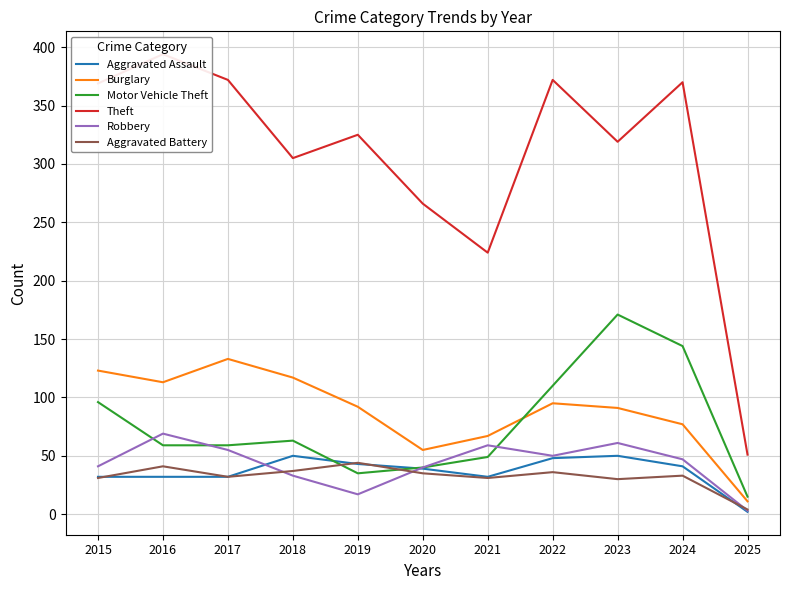

Which series ends up on top after the final intersection of Aggravated Assault and Aggravated Battery?

Aggravated Battery